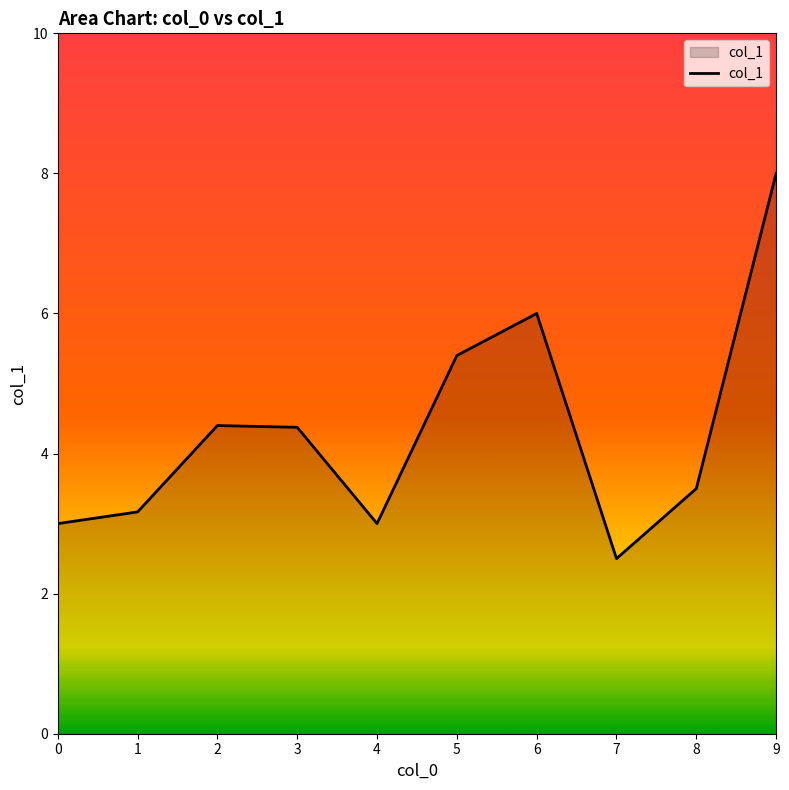

What is the maximum value shown in the chart?

8.0